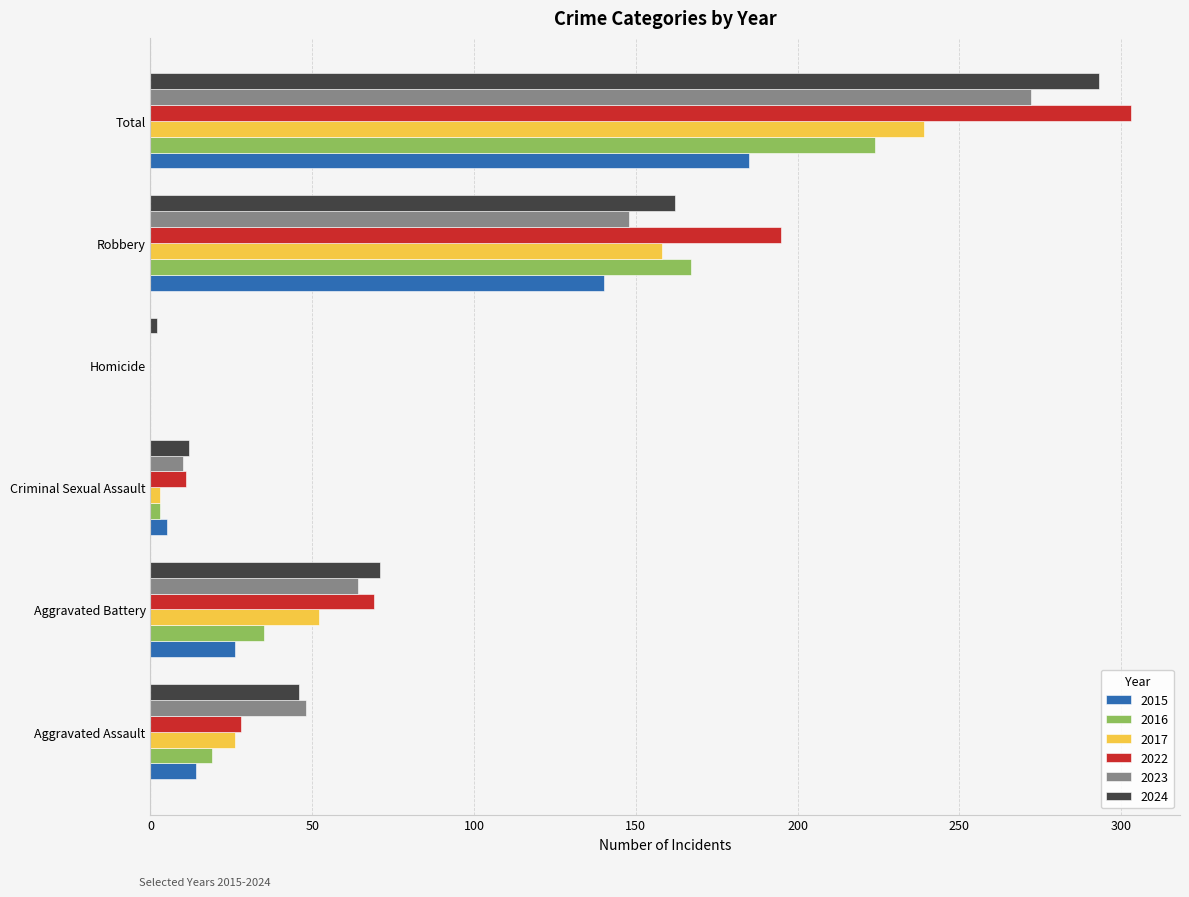

The value of 2017 at Total is 239. True or false?

True